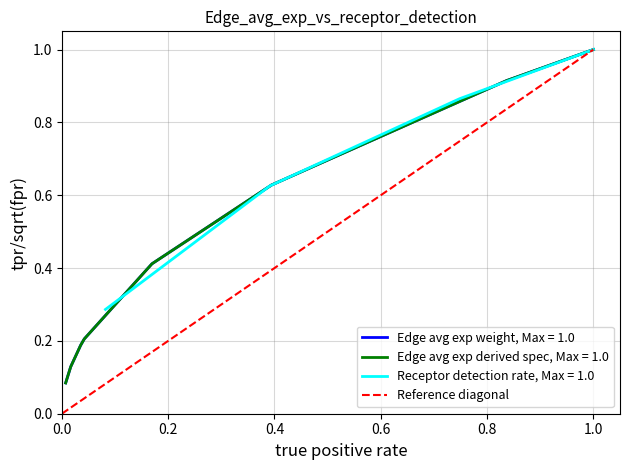

The chart shows a value of 0 at 0.0. True or false?

True